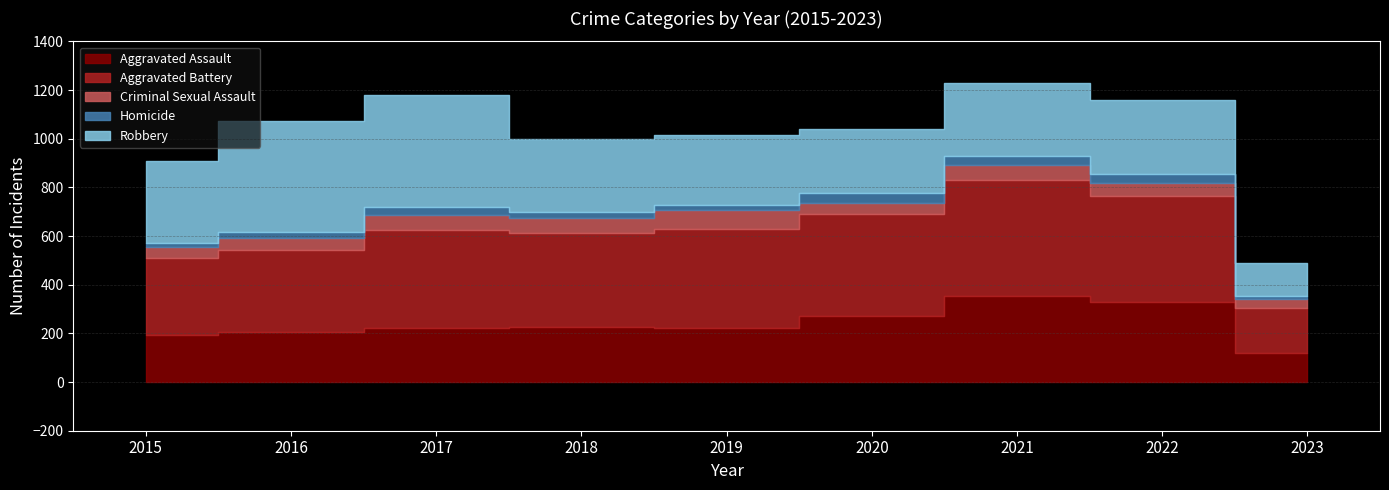

What is the difference between the Aggravated Assault values at 2022 and 2018?

102